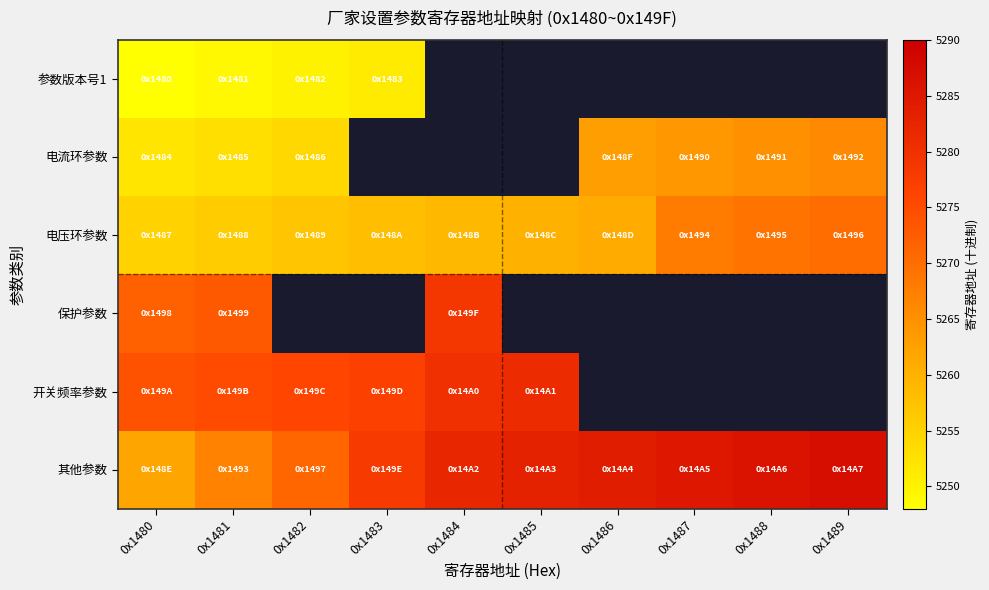

At which category does the chart reach its peak across all series?

0x1489